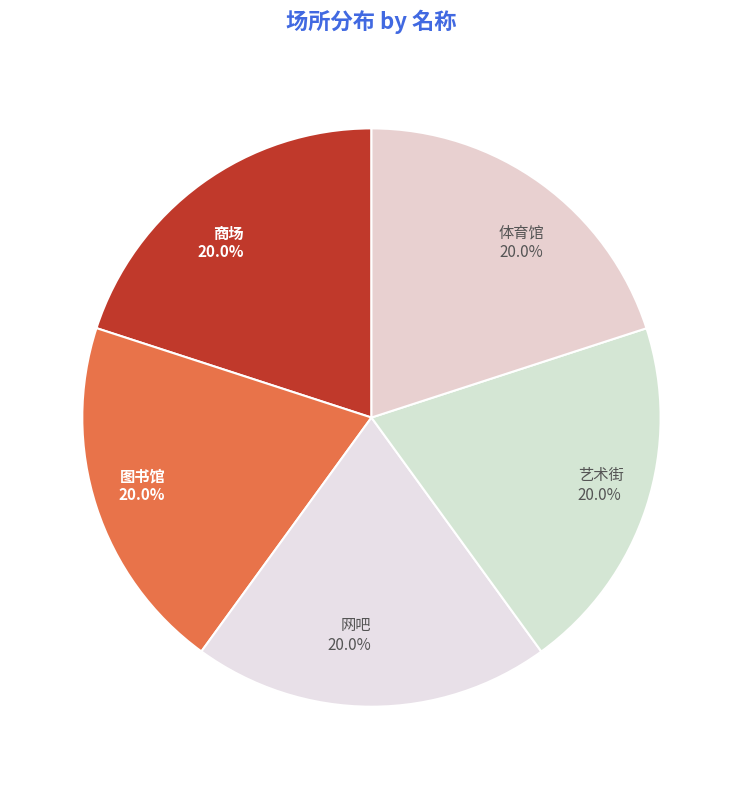

What is the ratio of the value at 图书馆 to the value at 商场?

1.0